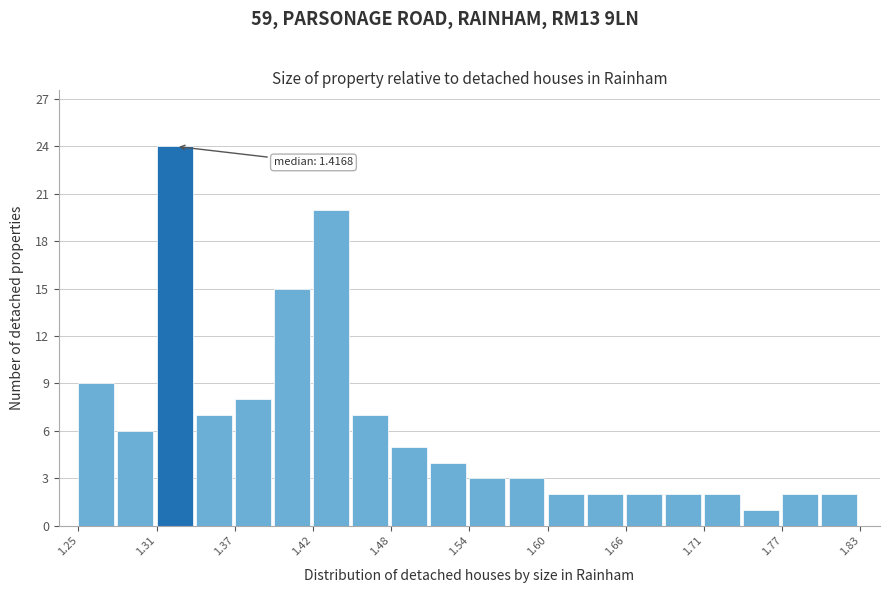

Around what value on the x-axis is the tallest bar? Give the approximate position of its centre, as read against the axis.

1.32